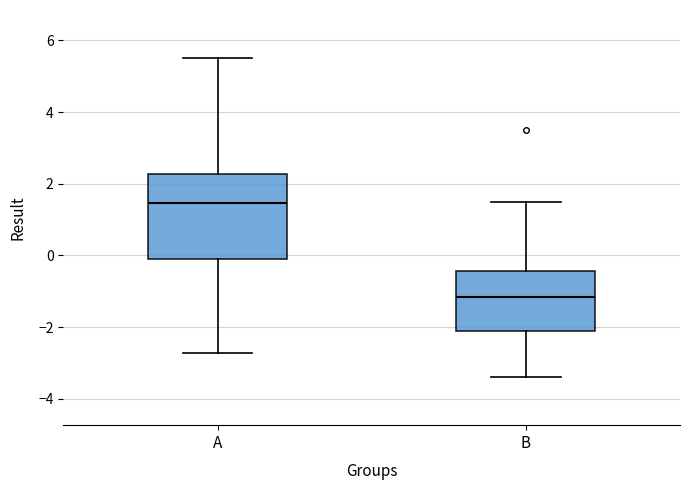

Reading left to right, read every box against the y-axis: the position of its median line, the range the box covers, and the ends of its whiskers. The values are not printed on the chart, so give them approximately, as read against the axis.

A: median 1.4, box -0.2 to 2.2, whiskers -2.8 to 5.6
B: median -1.2, box -2.2 to -0.4, whiskers -3.4 to 1.4